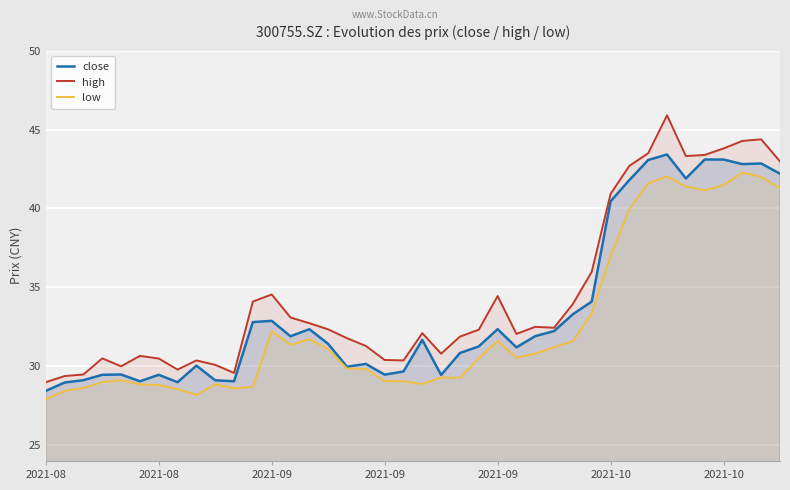

Is the value of low at 15 greater than the value of high at 7?

Yes